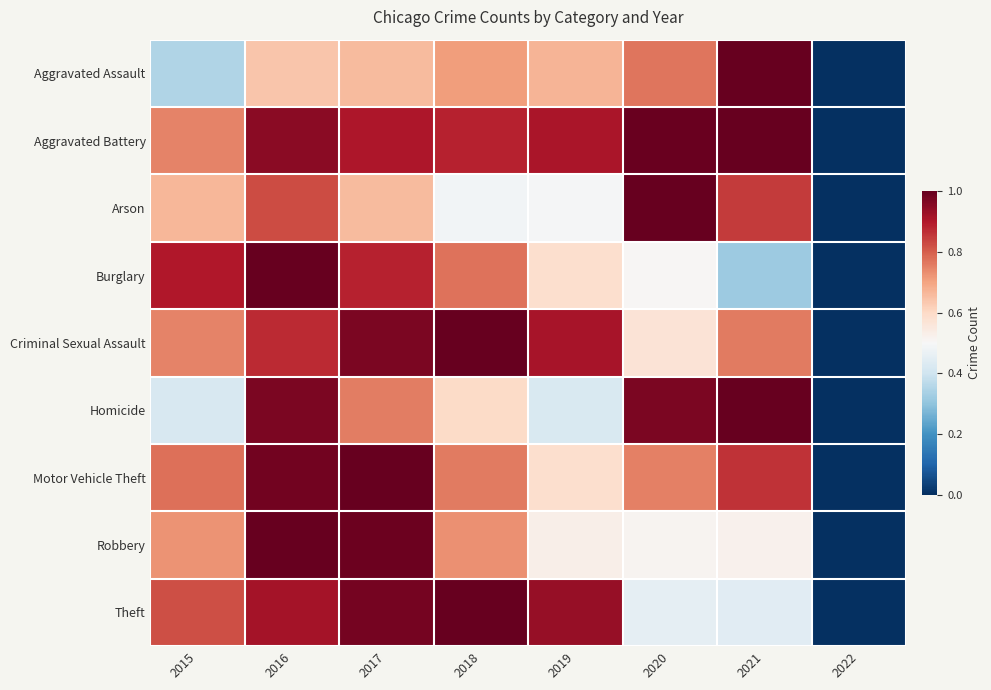

Between 2015 and 2016, which is larger?

2016